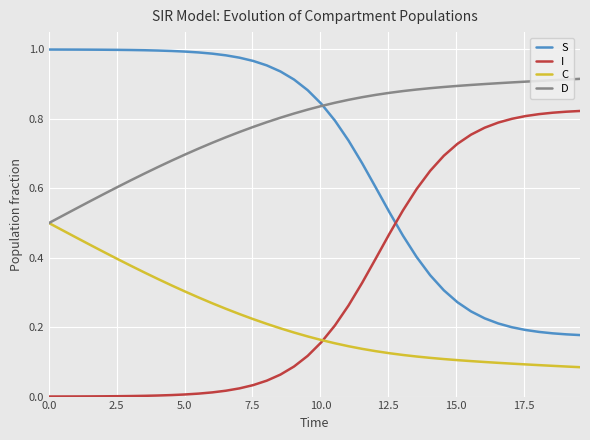

True or false: I and D intersect in this chart.

False